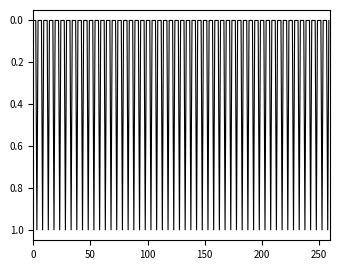

How many distinct data groups are displayed?

1